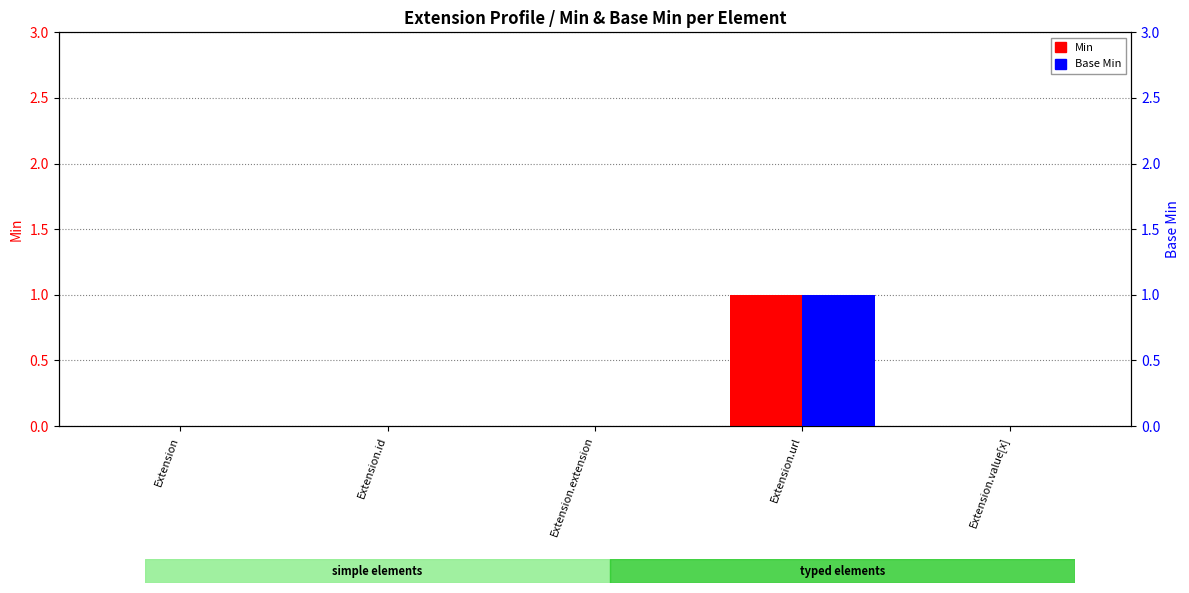

How many values in the Base Min series exceed 0?

1